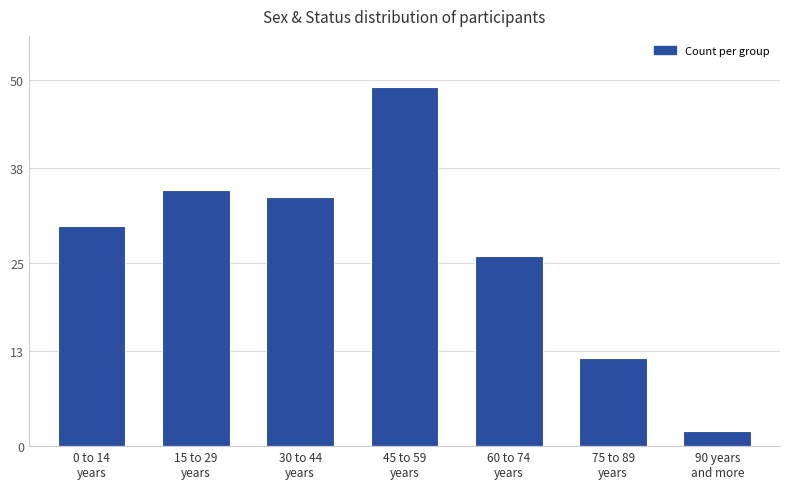

What is the maximum value shown in the chart?

49